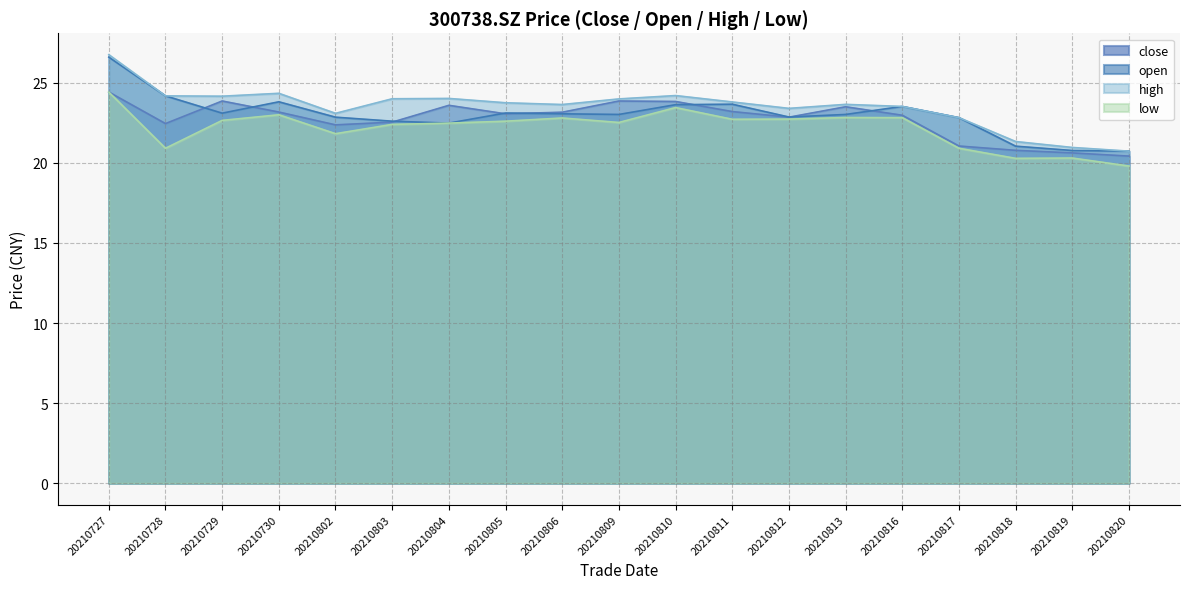

What is the minimum value for high?

20.7